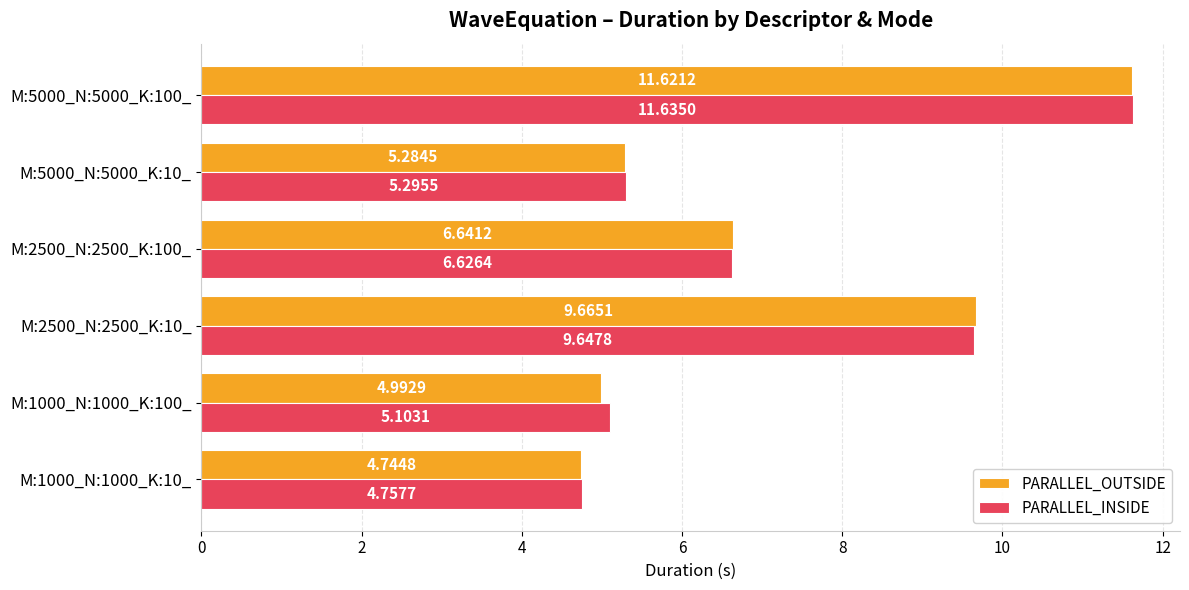

Which category has the highest value across all series?

M:5000_N:5000_K:100_